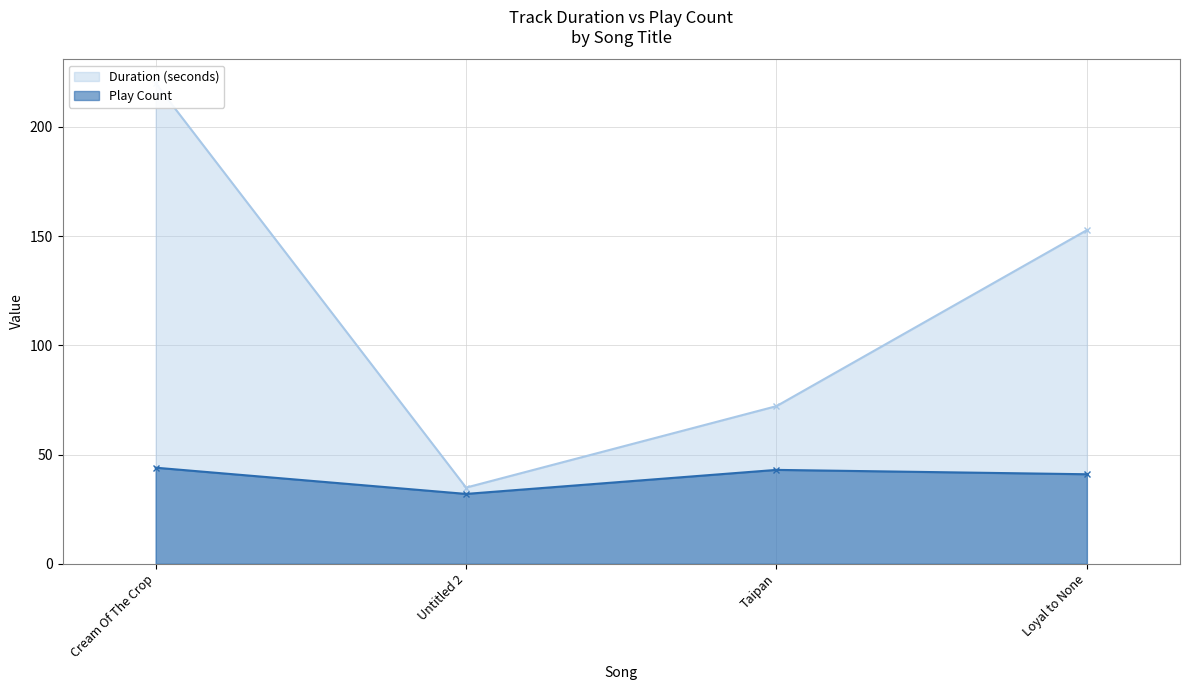

List the labels in order of Duration (seconds) value, largest first.

Cream Of The Crop, Loyal to None, Taipan, Untitled 2